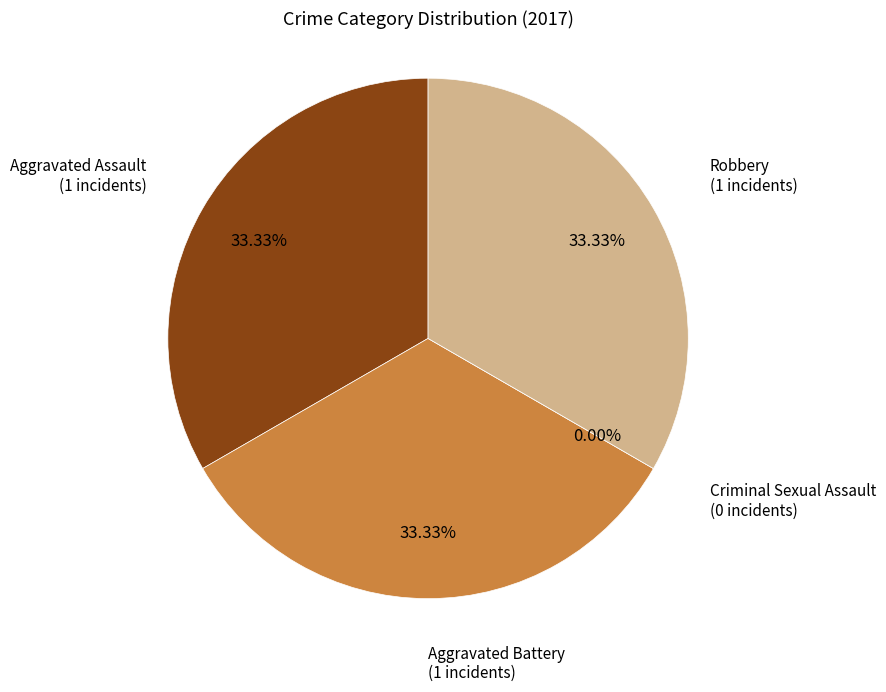

The Aggravated Assault slice represents 33% of the pie. True or false?

True